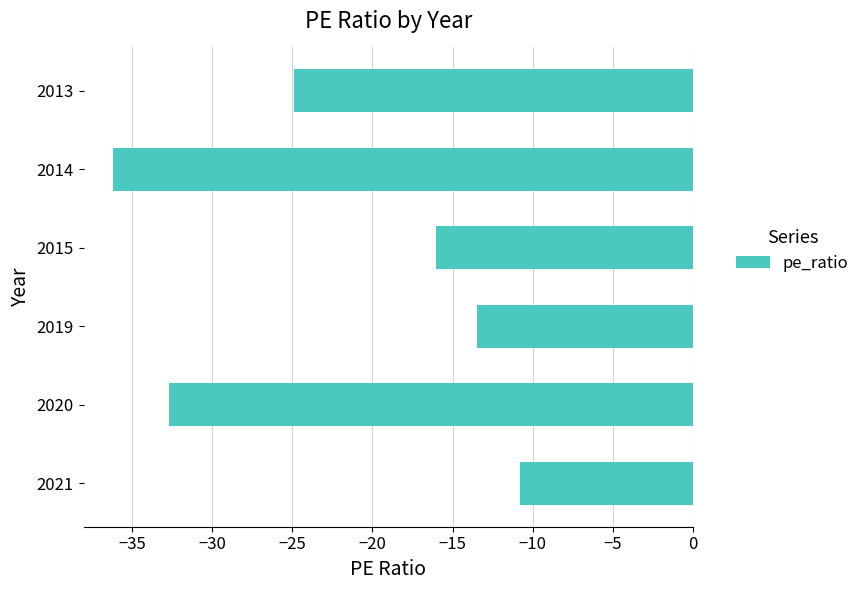

How many bars are there in total?

6